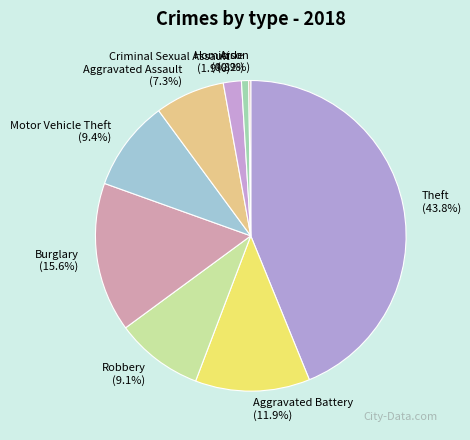

What percentage is the Aggravated Assault slice, to the nearest percent?

7%